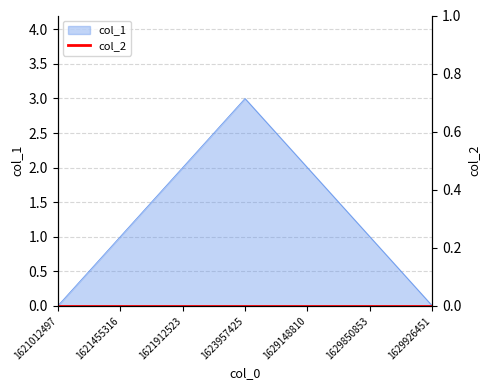

Count the values in the range 0 to 2.

6